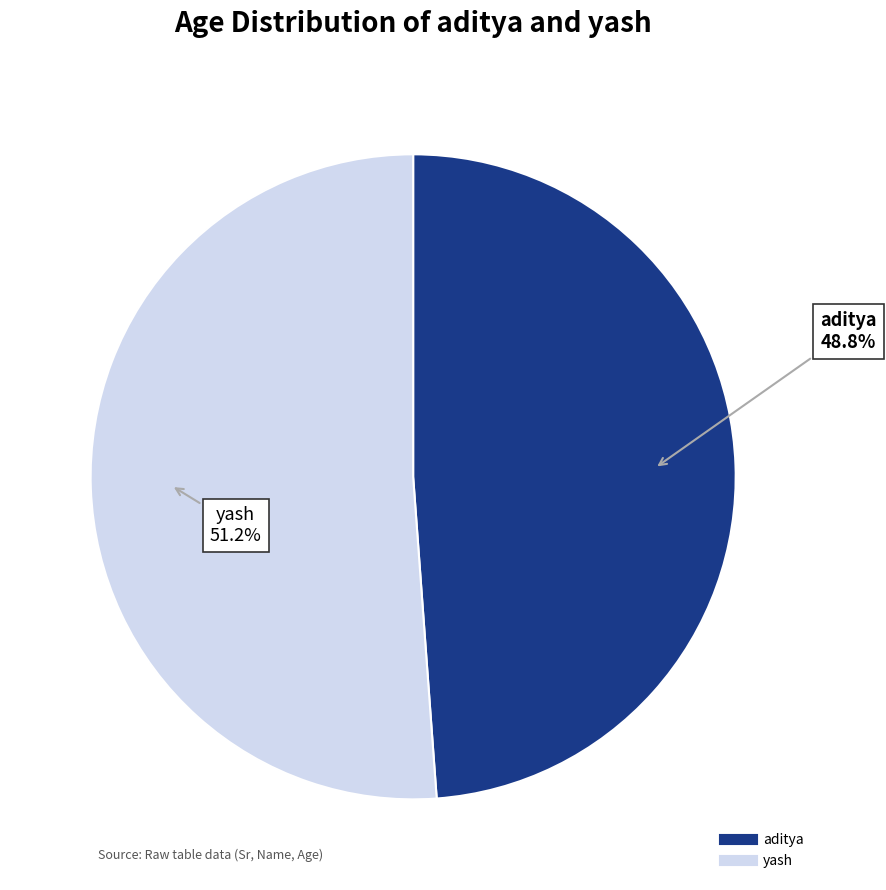

Between yash and aditya, which is larger?

yash